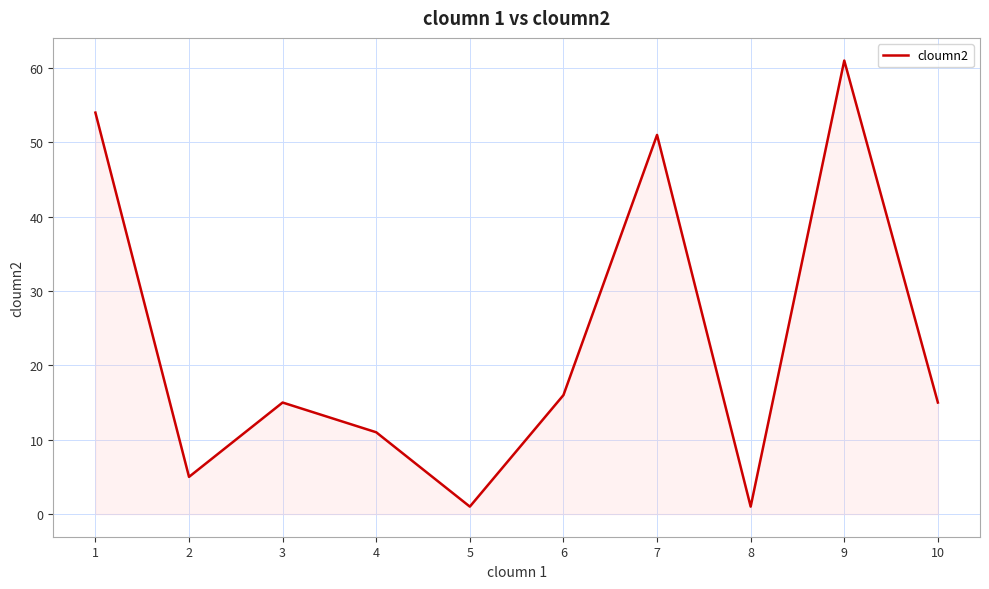

What is the difference between the values at 5 and 6?

15